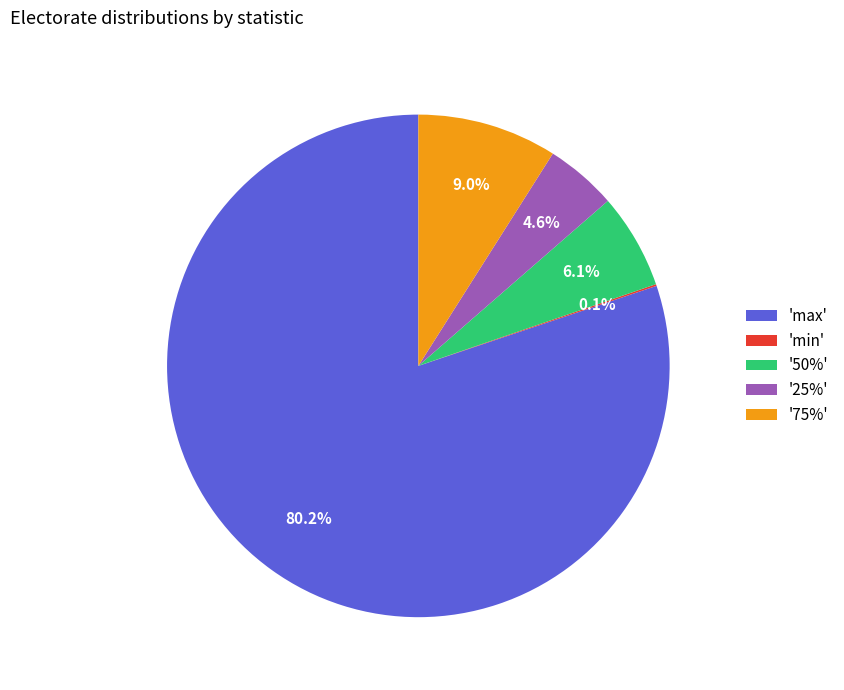

Combined, what portion of the pie is '50%' and '25%'?

10.7%